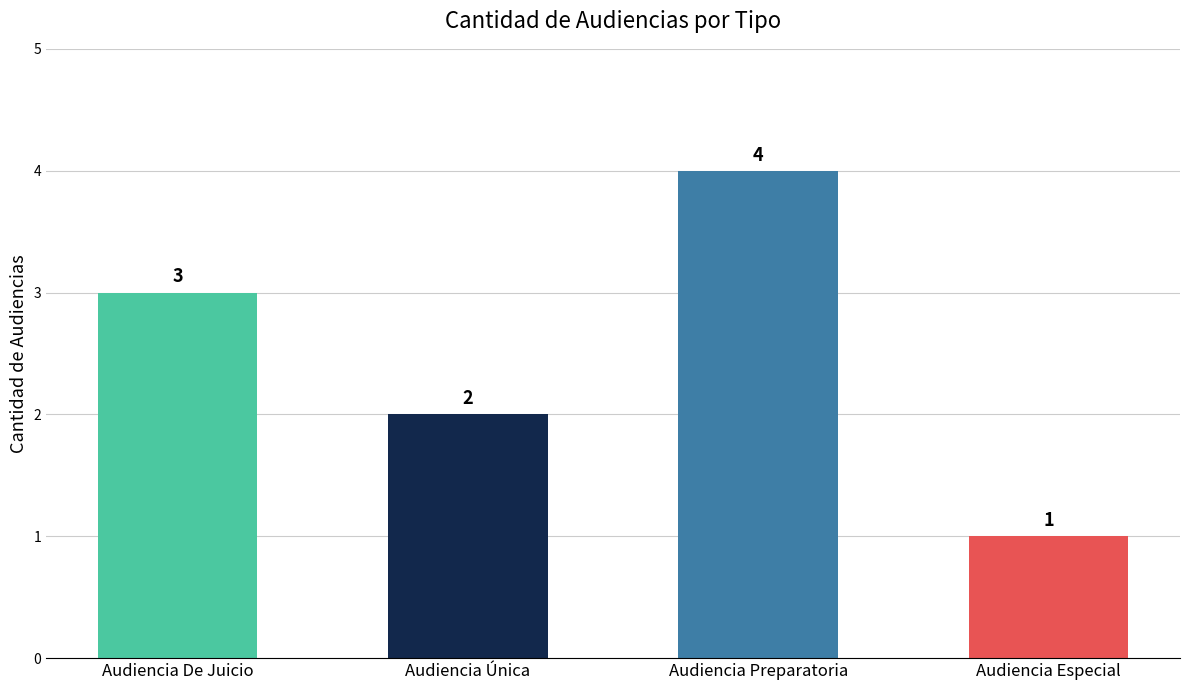

Reading left to right, what are all the values shown in this chart?

Audiencia De Juicio=3	Audiencia Única=2	Audiencia Preparatoria=4	Audiencia Especial=1